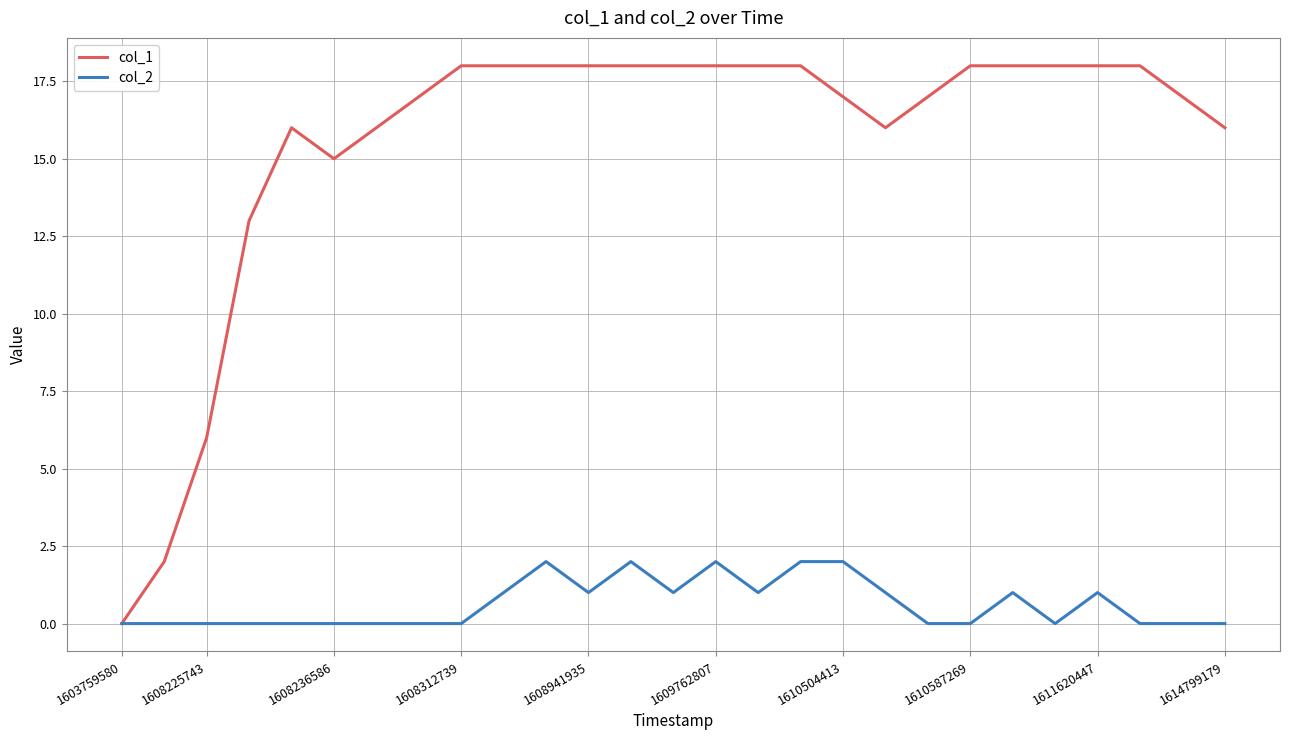

List the series in order of their overall mean, lowest first.

col_2, col_1